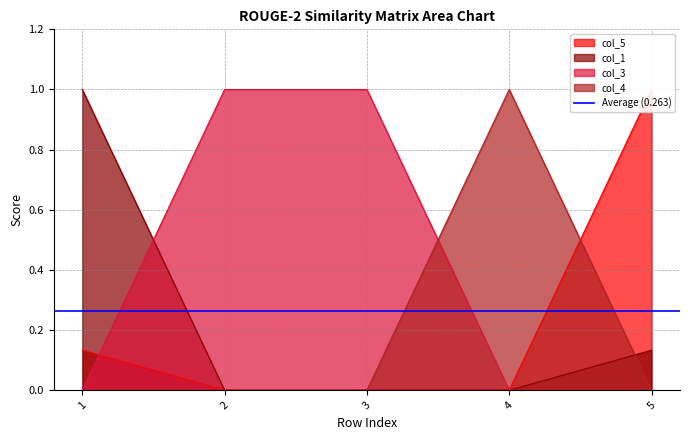

At which label does col_1 reach its minimum?

2